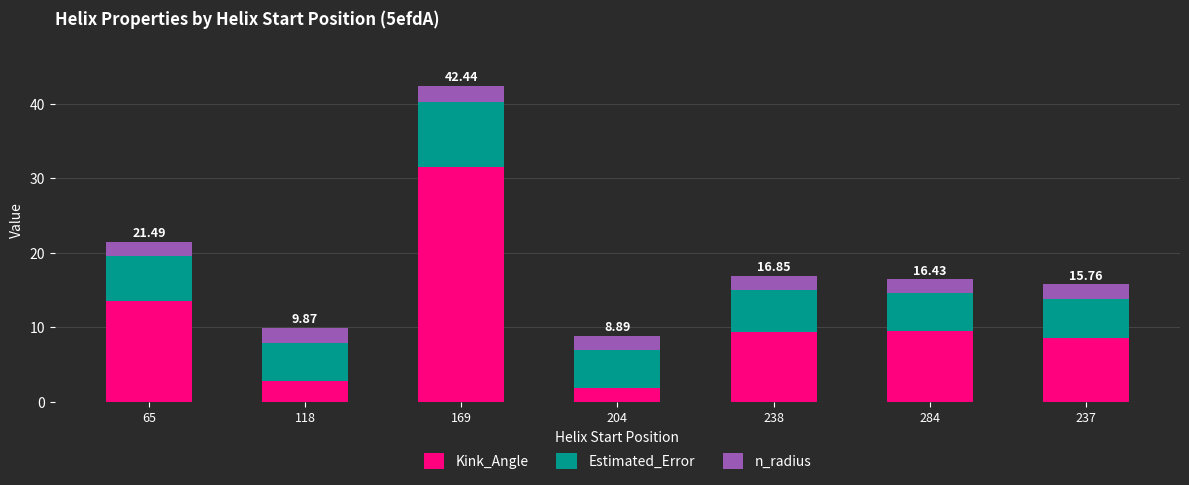

How many bars are there in total?

7